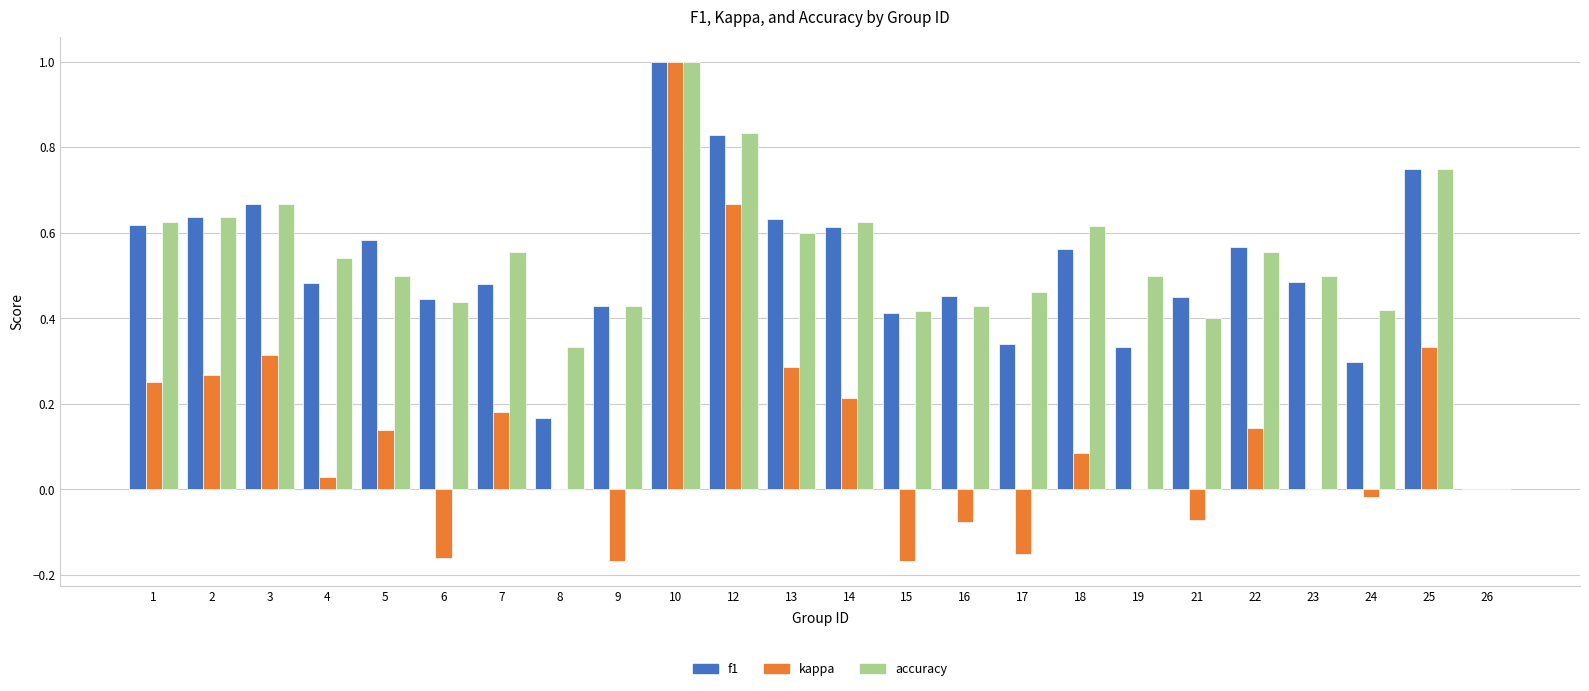

Between 4 and 21, which series saw the biggest shift?

accuracy